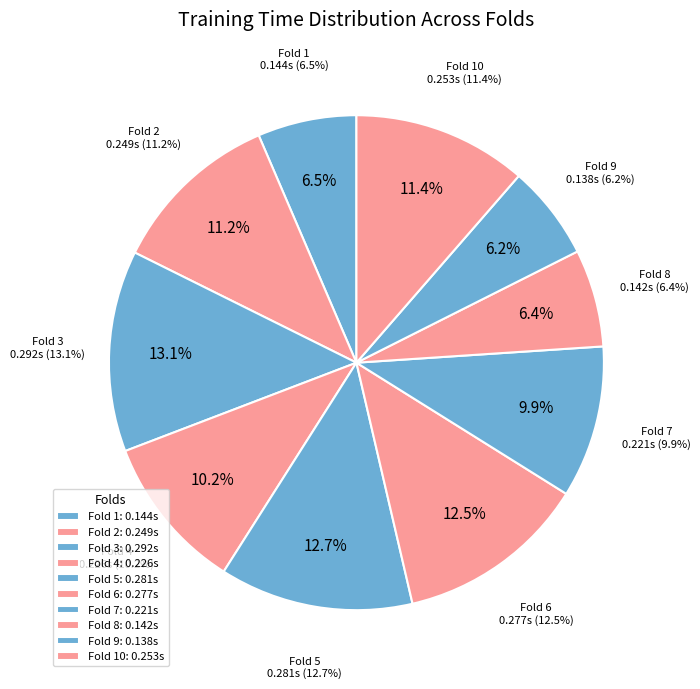

To the nearest percent, what is the difference between the largest and smallest slice percentages?

7%